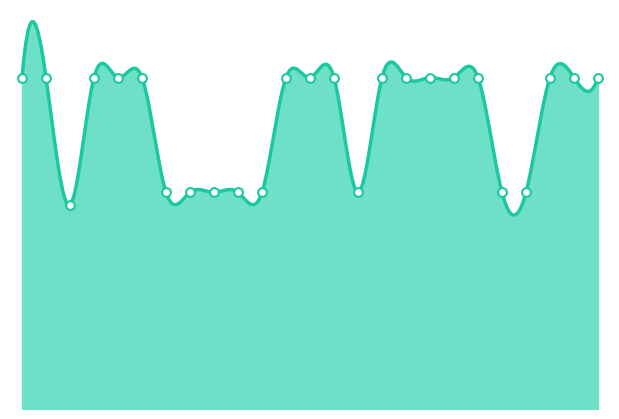

What is the change in value from 239226 to 282097?

-9